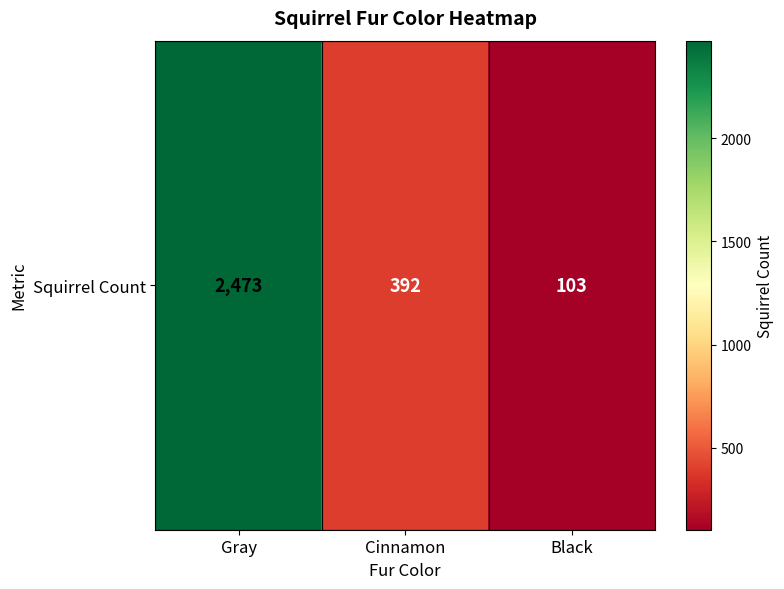

What is the difference between the maximum and minimum values?

2370